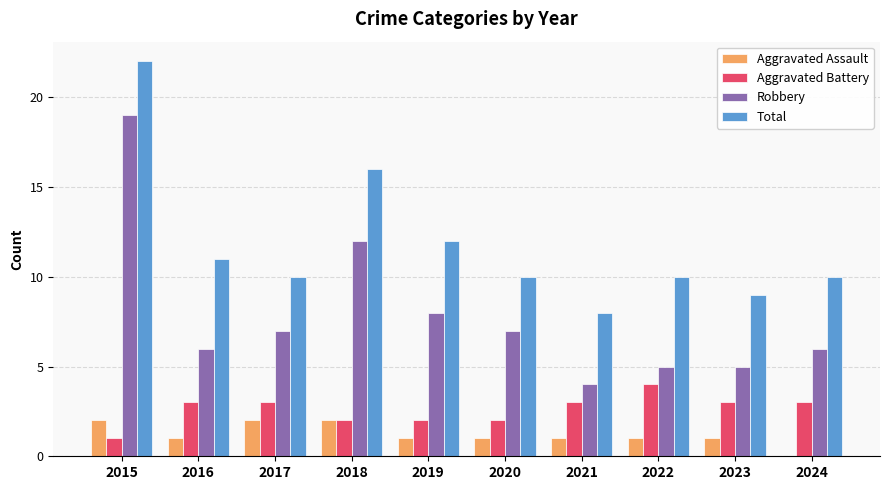

What are all the series names shown in the legend?

Aggravated Assault, Aggravated Battery, Robbery, Total